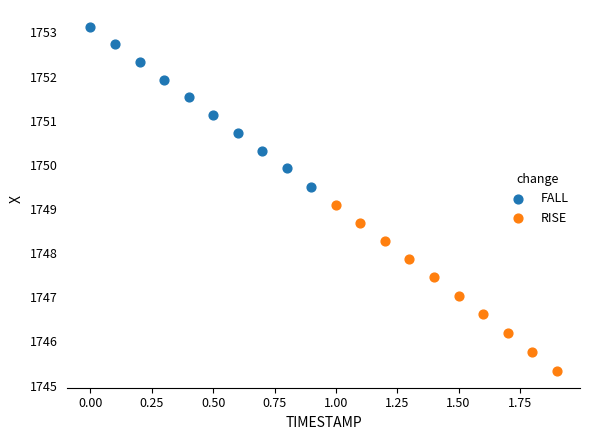

What are all the series names shown in the legend?

FALL, RISE